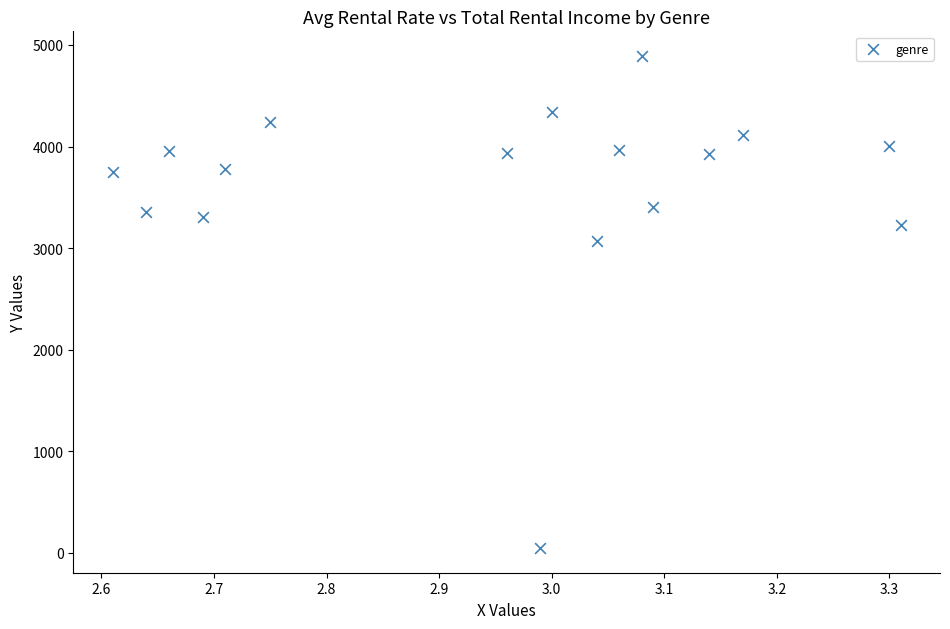

What is the range of X values (max minus min)?

0.7